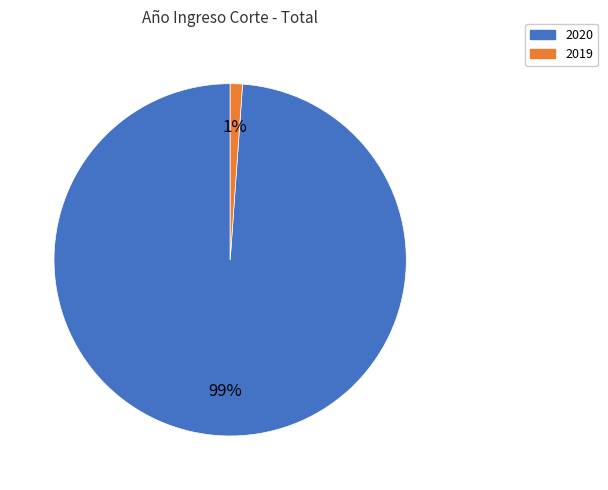

What percentage is the 2019 slice, to the nearest percent?

1%